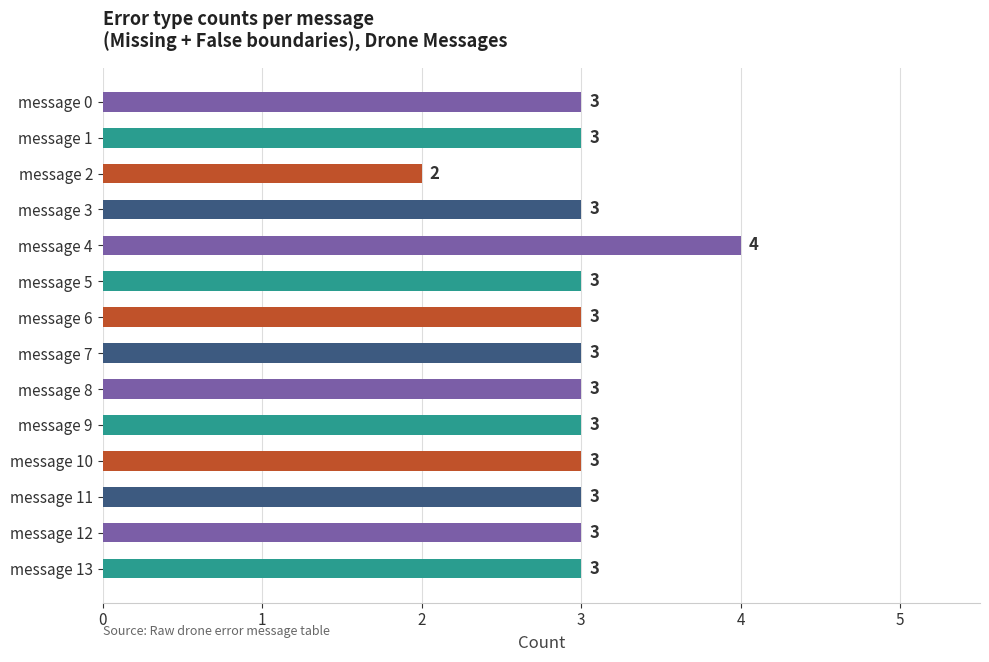

What is the value of the 5th bar from the top?

4